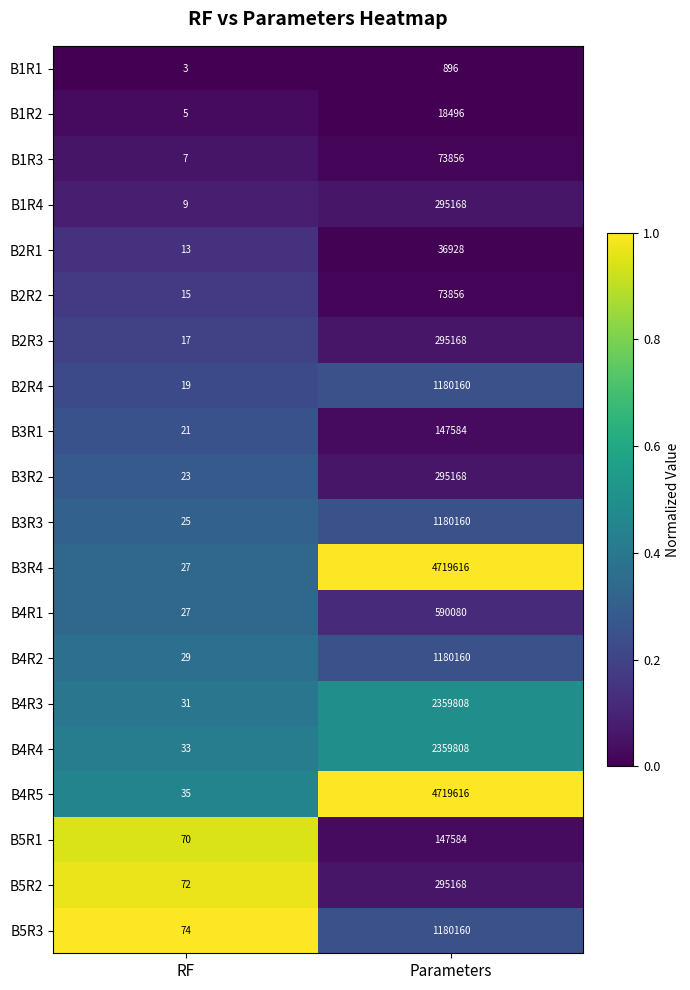

Which series changed the most between RF and Parameters?

B3R4